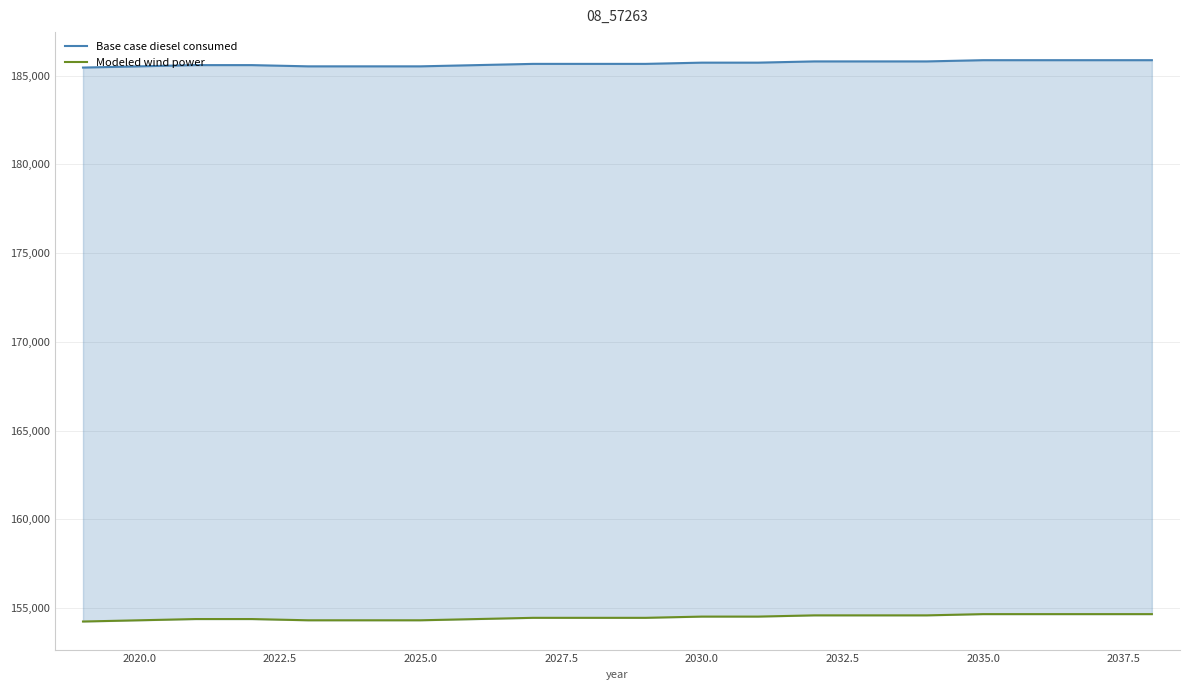

Which series has the largest range (max minus min)?

Base case diesel consumed